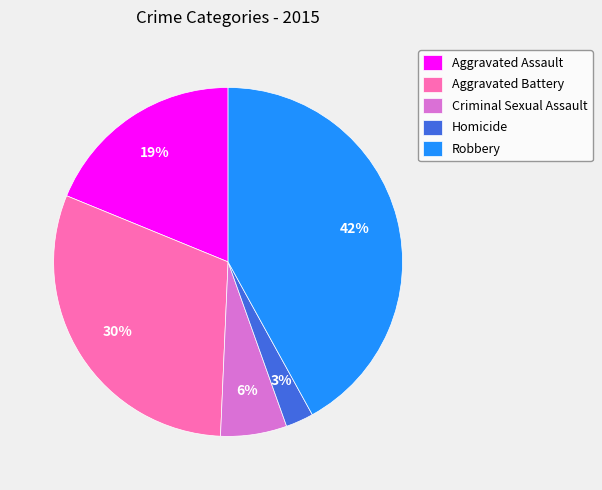

Is there any slice that represents more than half of the pie?

No